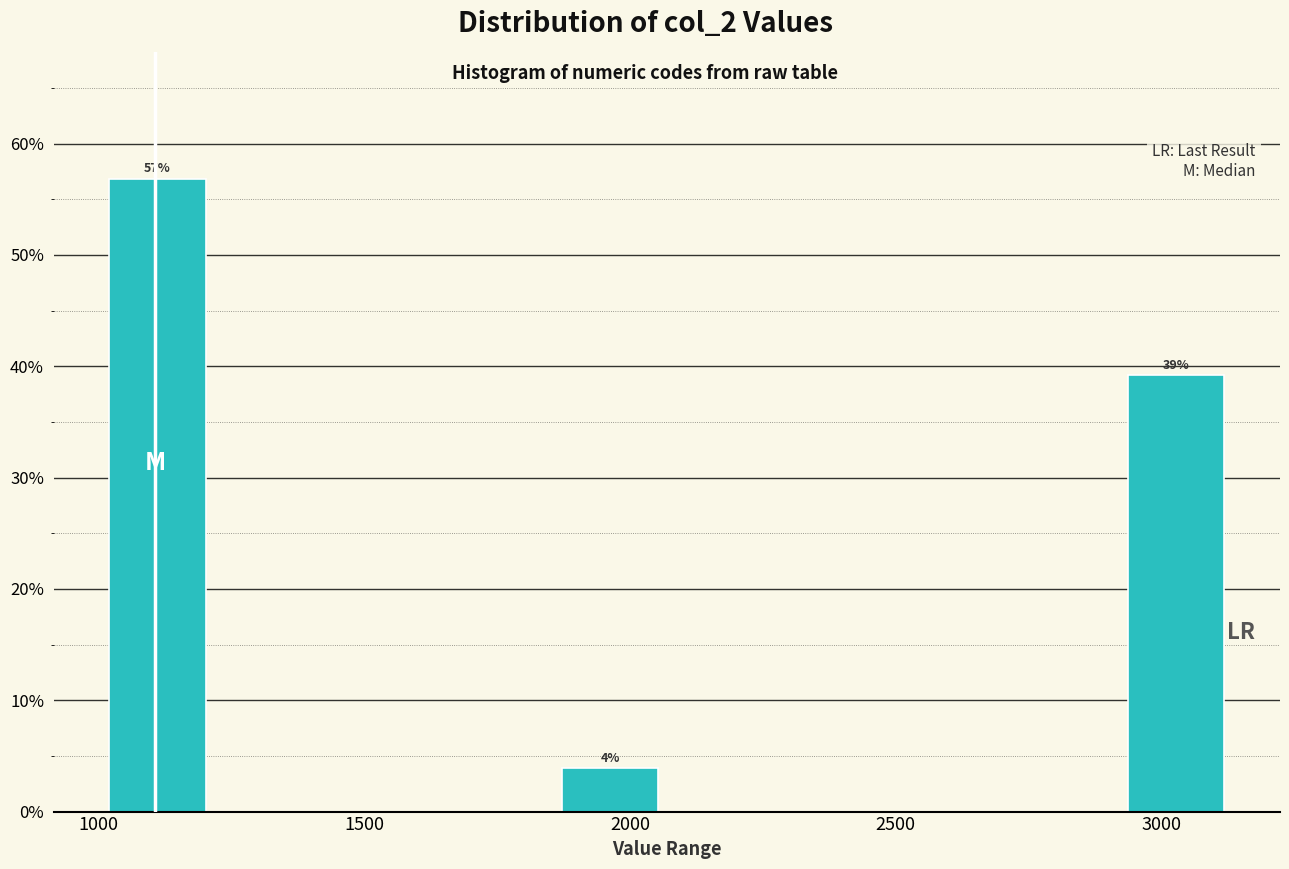

Over which range of the x-axis is the bar tallest?

1000 to 1200